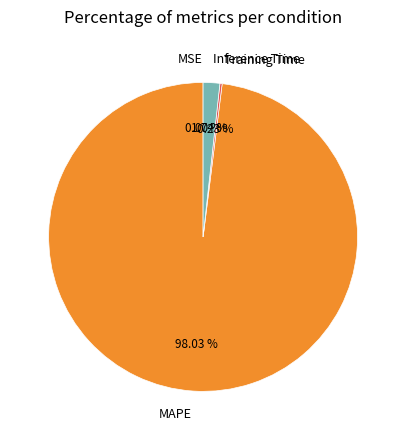

What is the largest slice in the pie chart?

MAPE